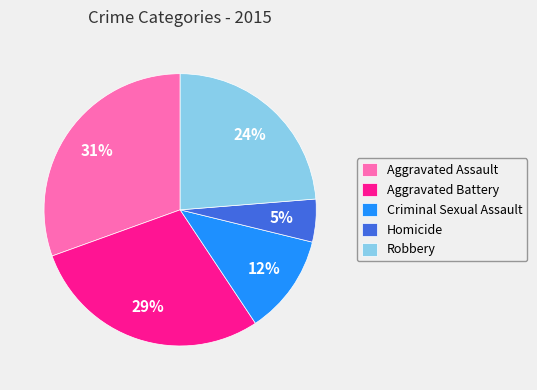

Is there any slice that represents more than half of the pie?

No